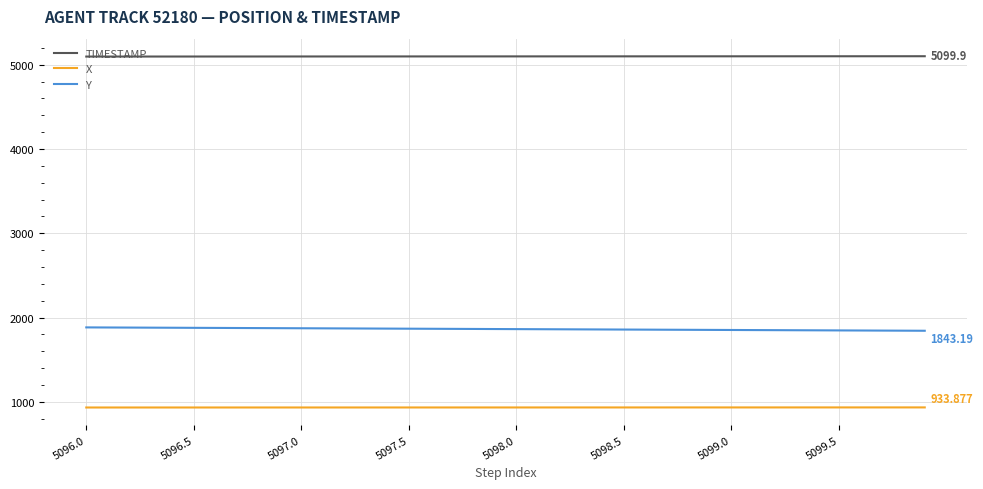

Rank the series by their average value, from lowest to highest.

X, Y, TIMESTAMP